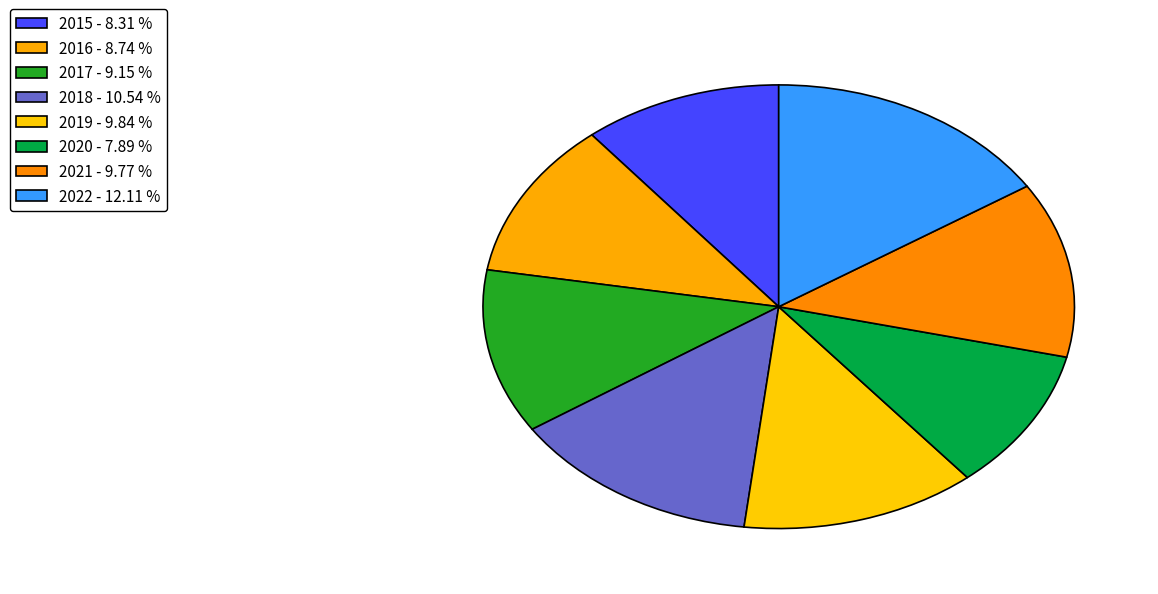

How many slices are in this pie chart?

8